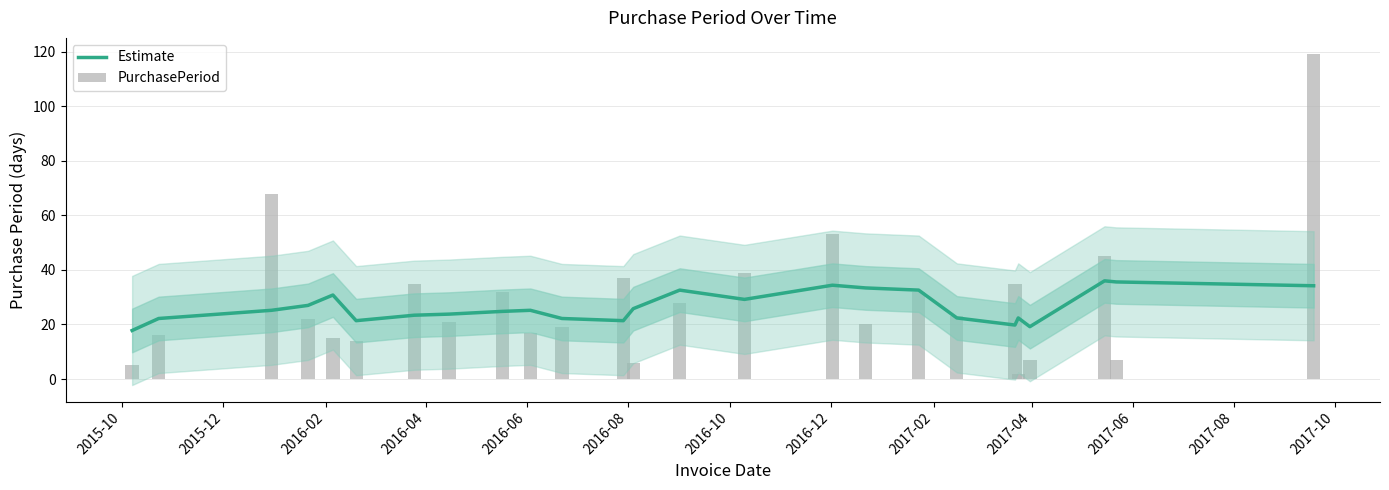

How many distinct data groups are displayed?

2